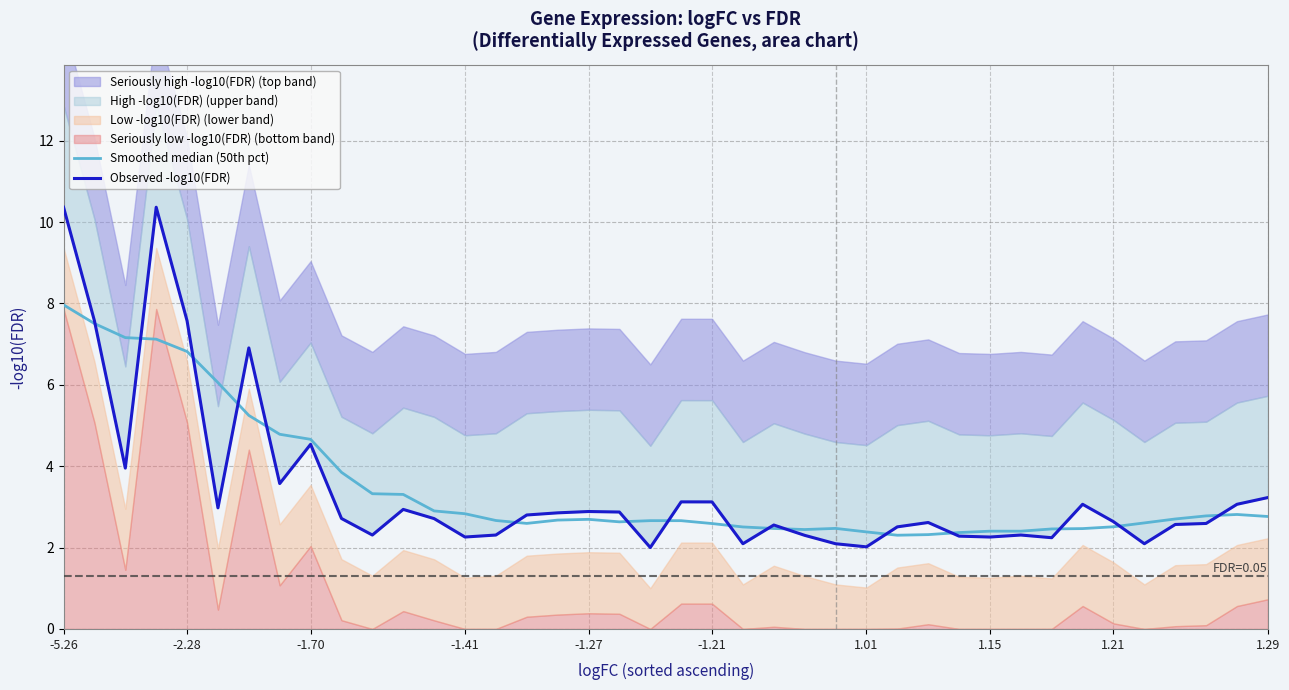

How many categories are shown in the chart?

40